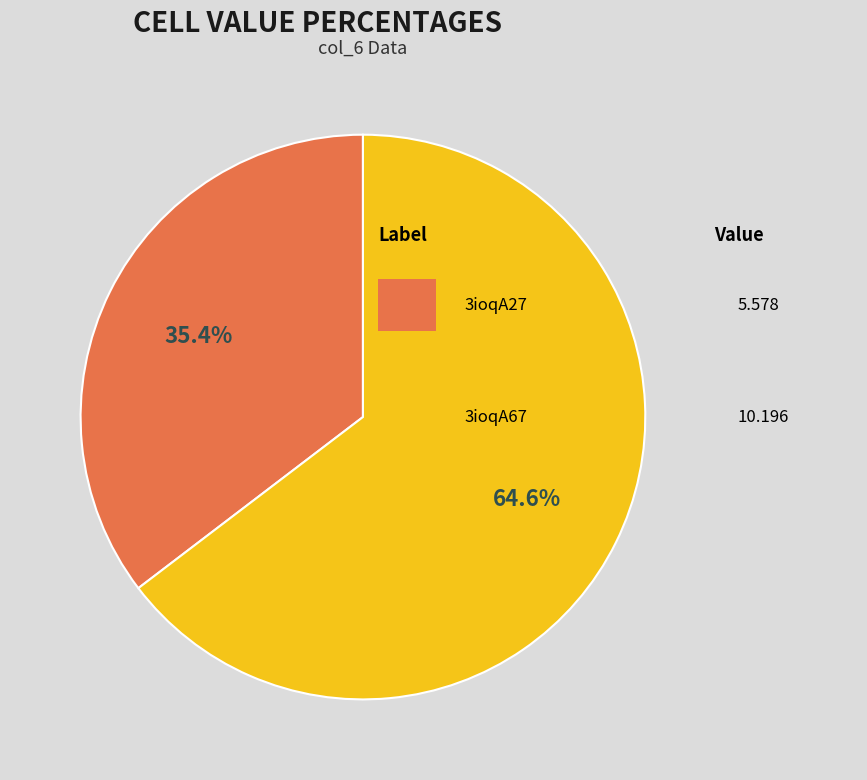

Is there a majority slice in this chart?

Yes